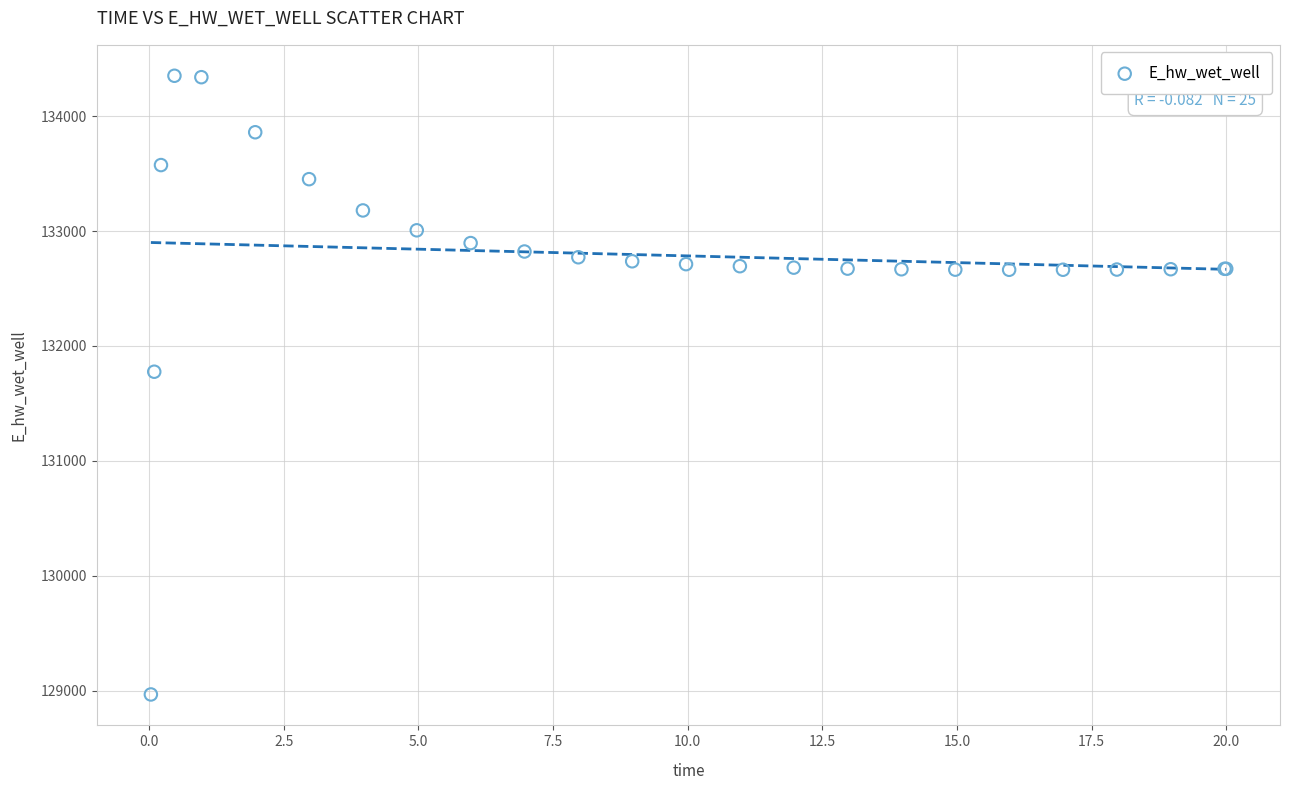

What Y value in the scatter plot is closest to 131659?

131775.9